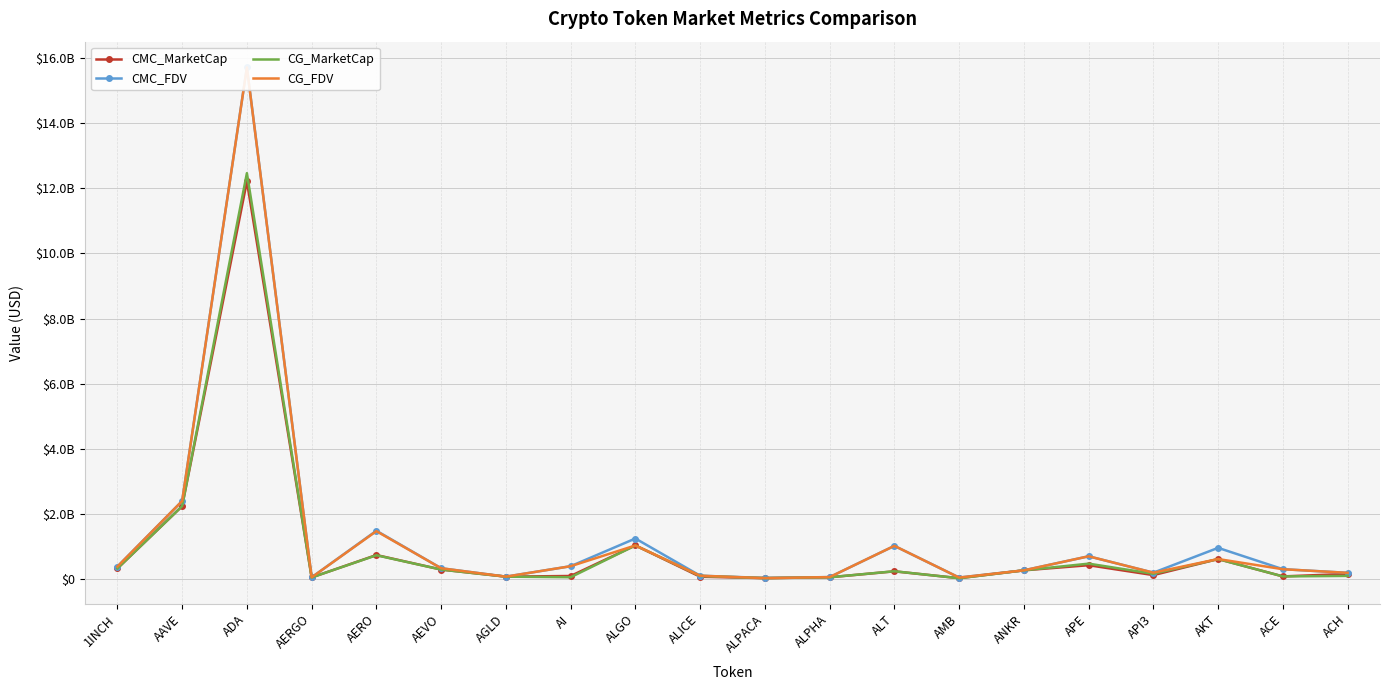

After their last crossing, which series has the higher values: CG_FDV or CMC_FDV?

CMC_FDV